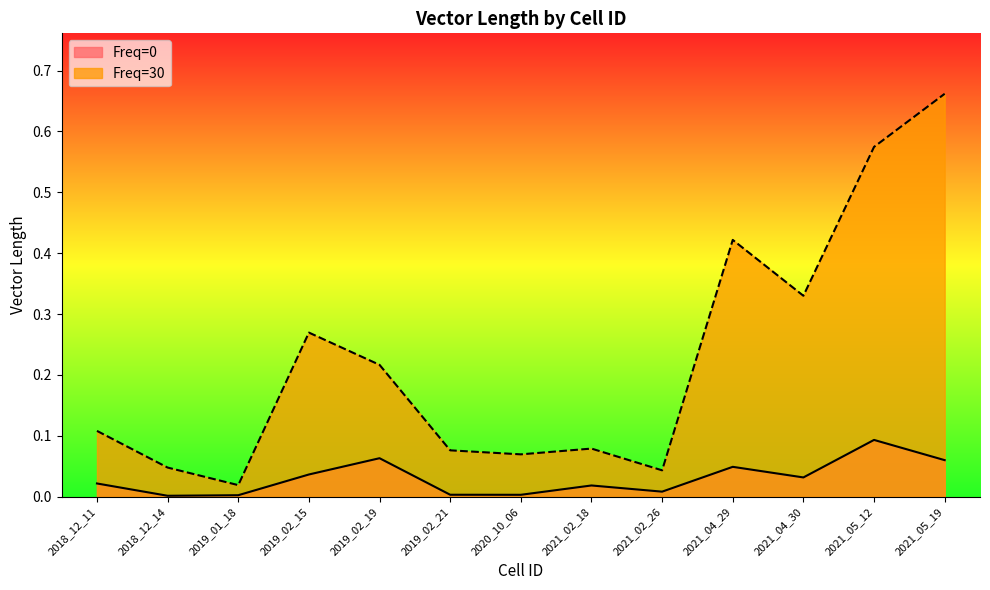

Which has a higher value, 2021_02_26 or 2019_01_18?

2021_02_26